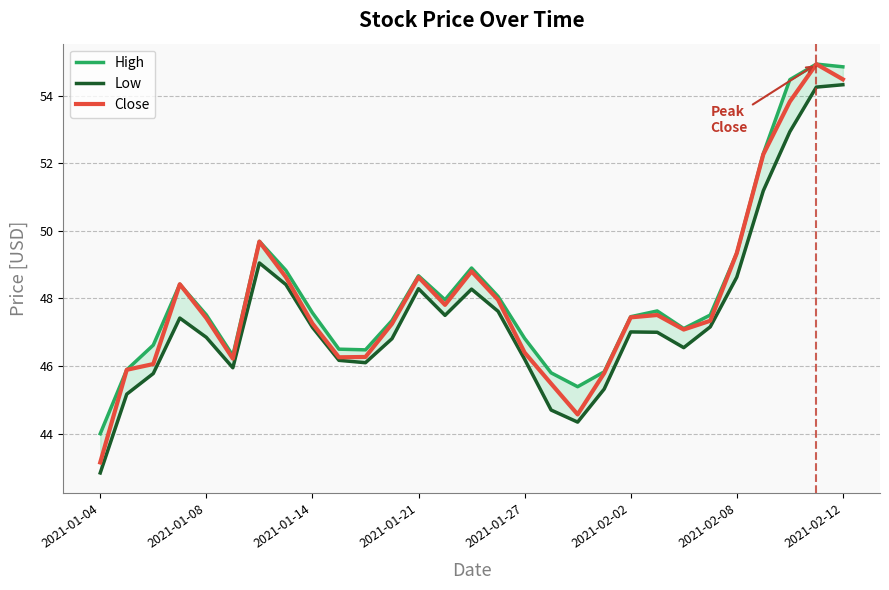

Is it true that Close equals 47.3 at 2021-01-14?

True